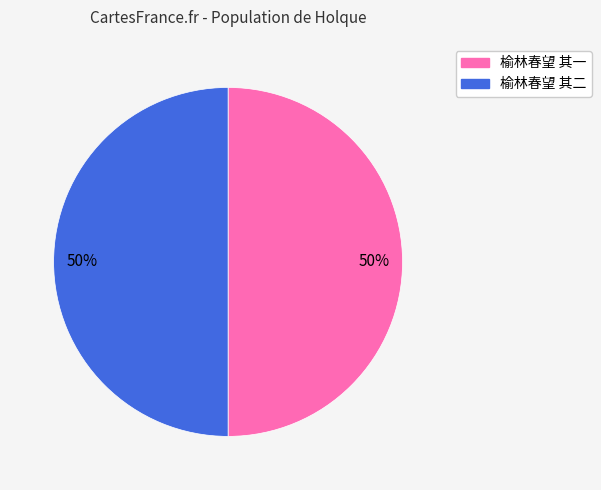

Count the number of slices in the pie.

2